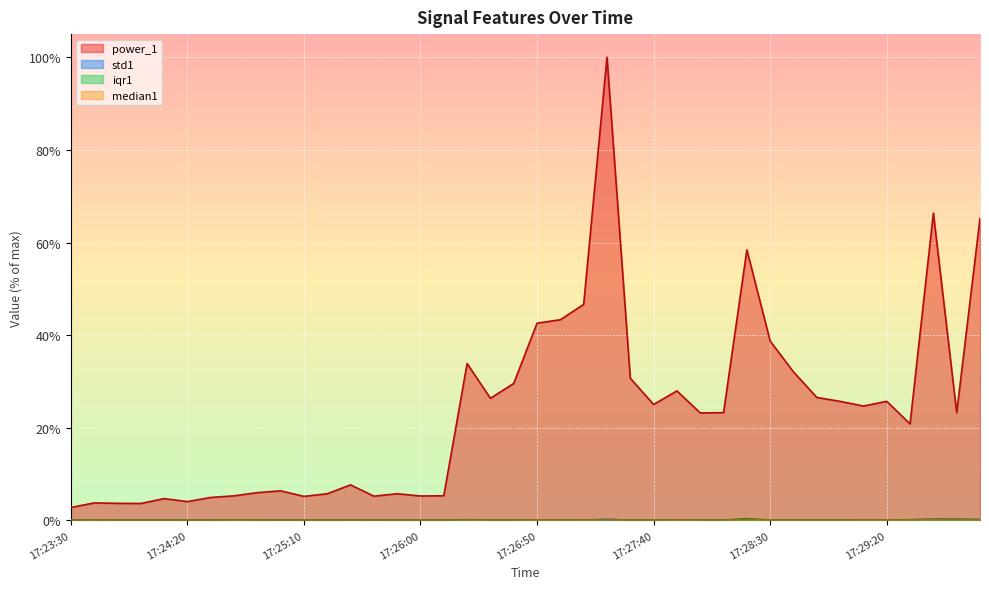

At how many categories does at least one series exceed 13?

23